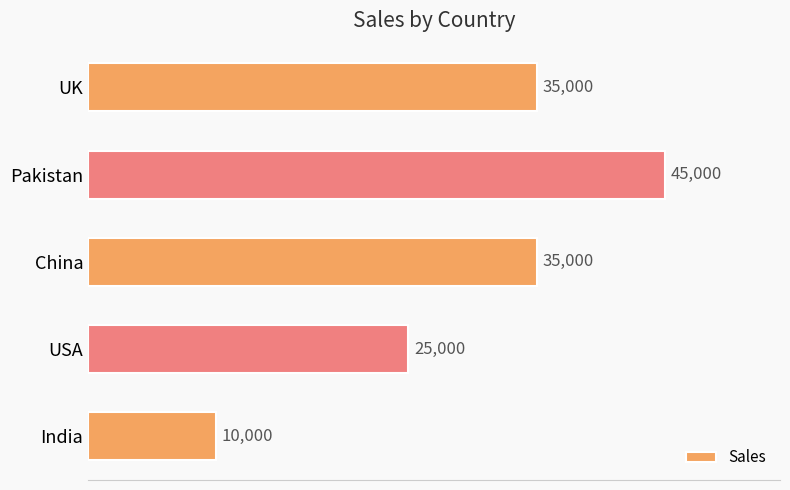

Is it true that the value at China is 35000?

True